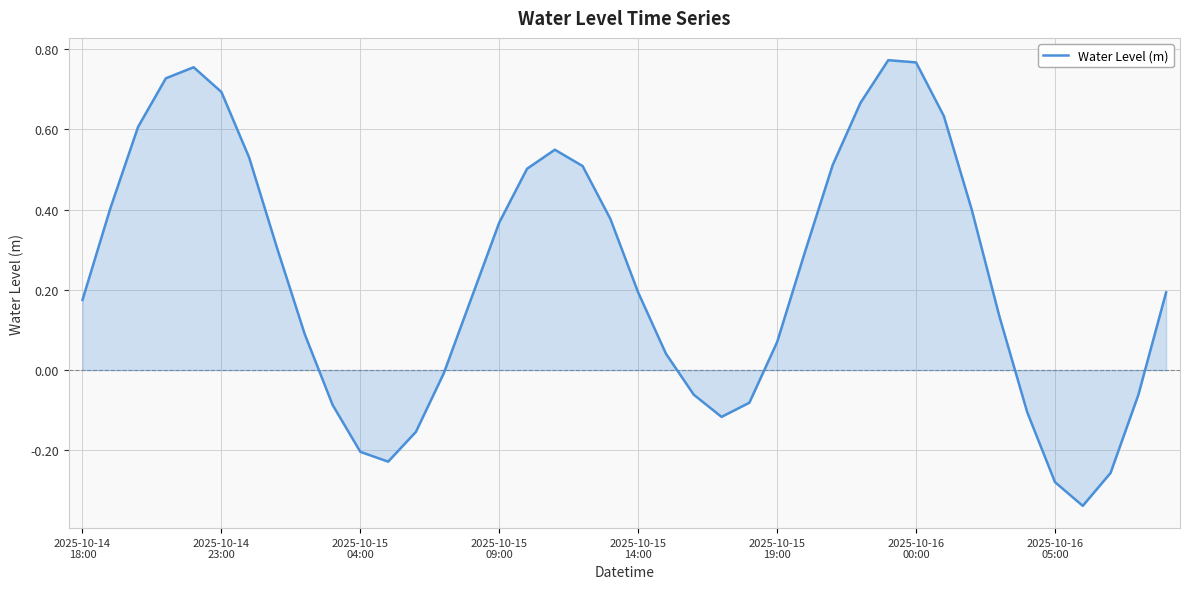

True or false: the data has more than 1 interior local peaks.

True